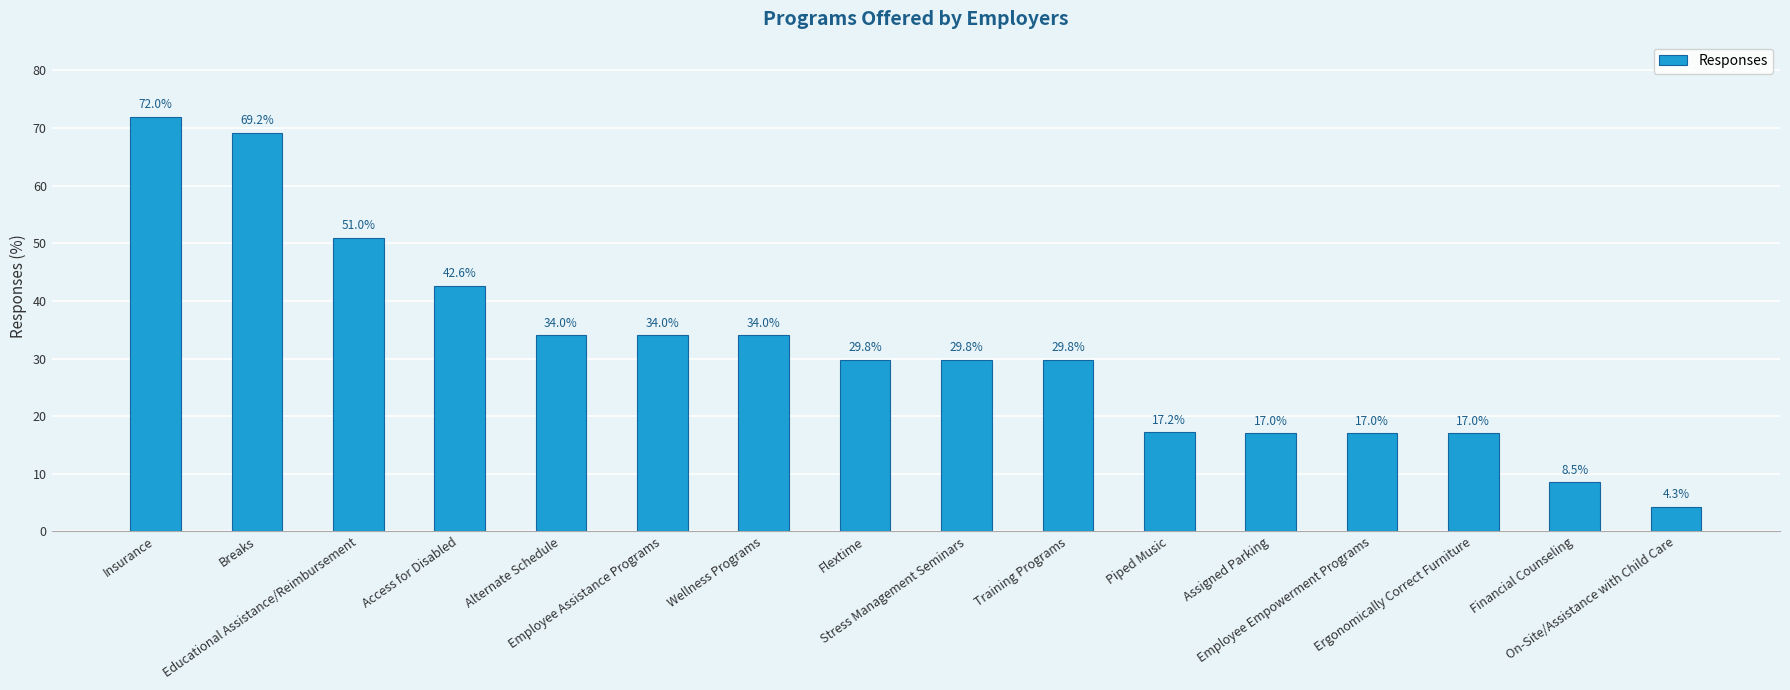

Reading left to right, list all the values displayed in this chart.

Insurance=72.0	Breaks=69.2	Educational Assistance/Reimbursement=51.0	Access for Disabled=42.6	Alternate Schedule=34.0	Employee Assistance Programs=34.0	Wellness Programs=34.0	Flextime=29.8	Stress Management Seminars=29.8	Training Programs=29.8	Piped Music=17.2	Assigned Parking=17.0	Employee Empowerment Programs=17.0	Ergonomically Correct Furniture=17.0	Financial Counseling=8.5	On-Site/Assistance with Child Care=4.3